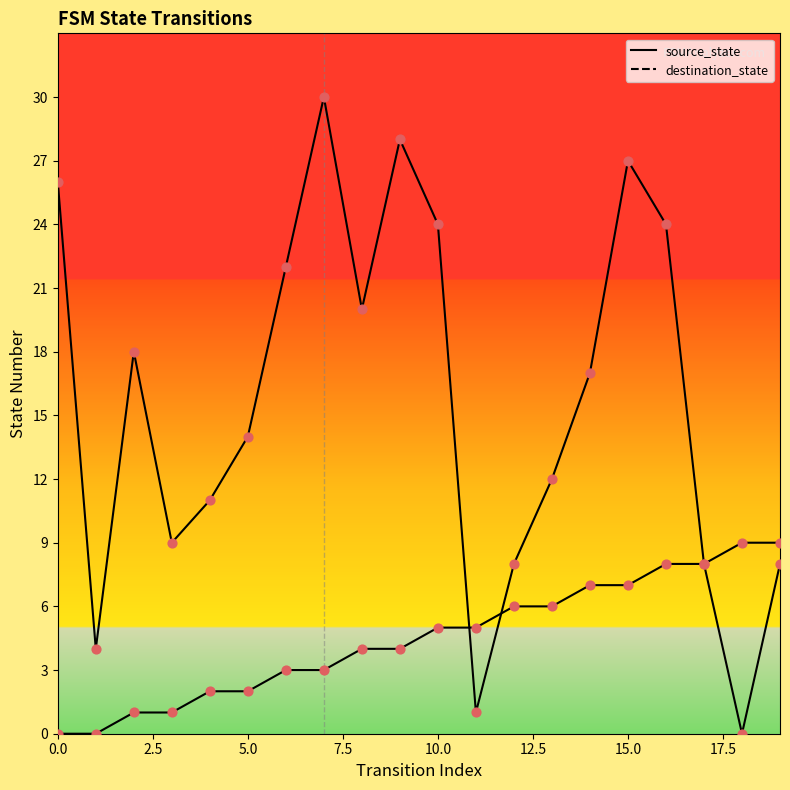

Which series has the largest total across all categories?

destination_state